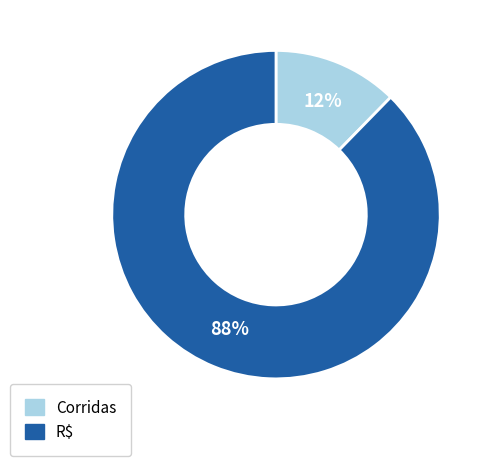

To the nearest percent, what is the combined percentage of Corridas and R$?

100%